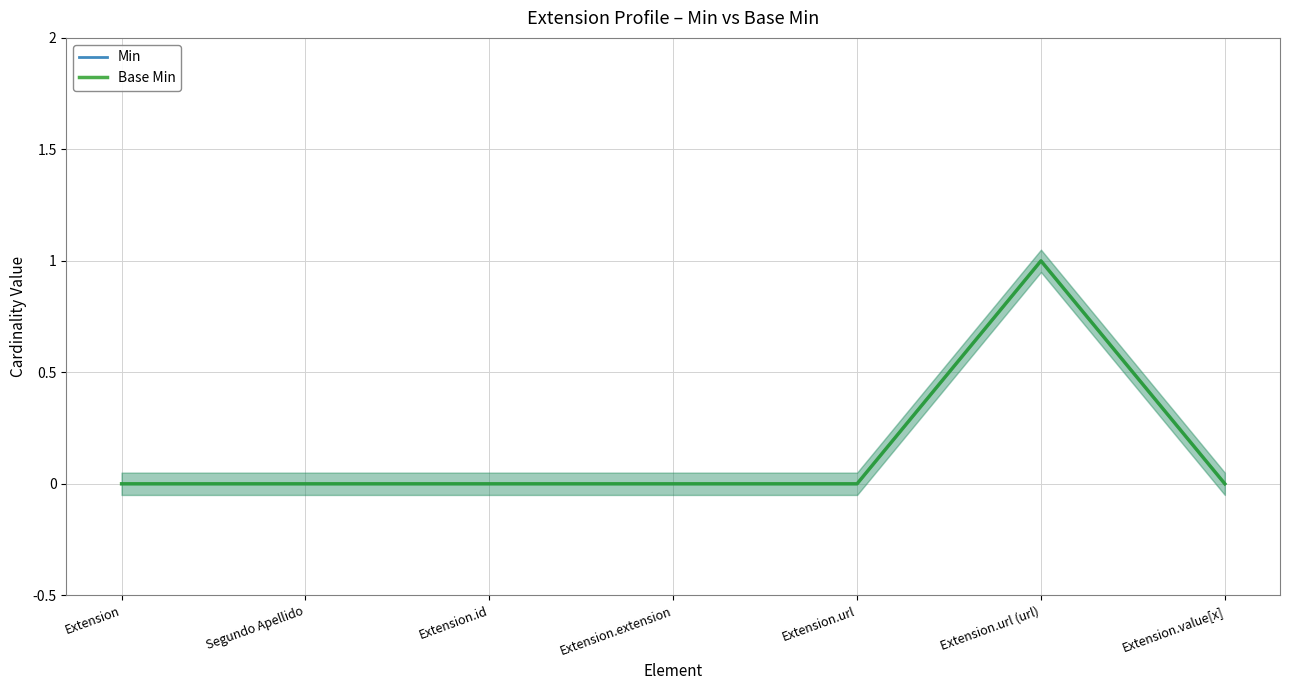

True or false: Base Min and Min intersect in this chart.

False